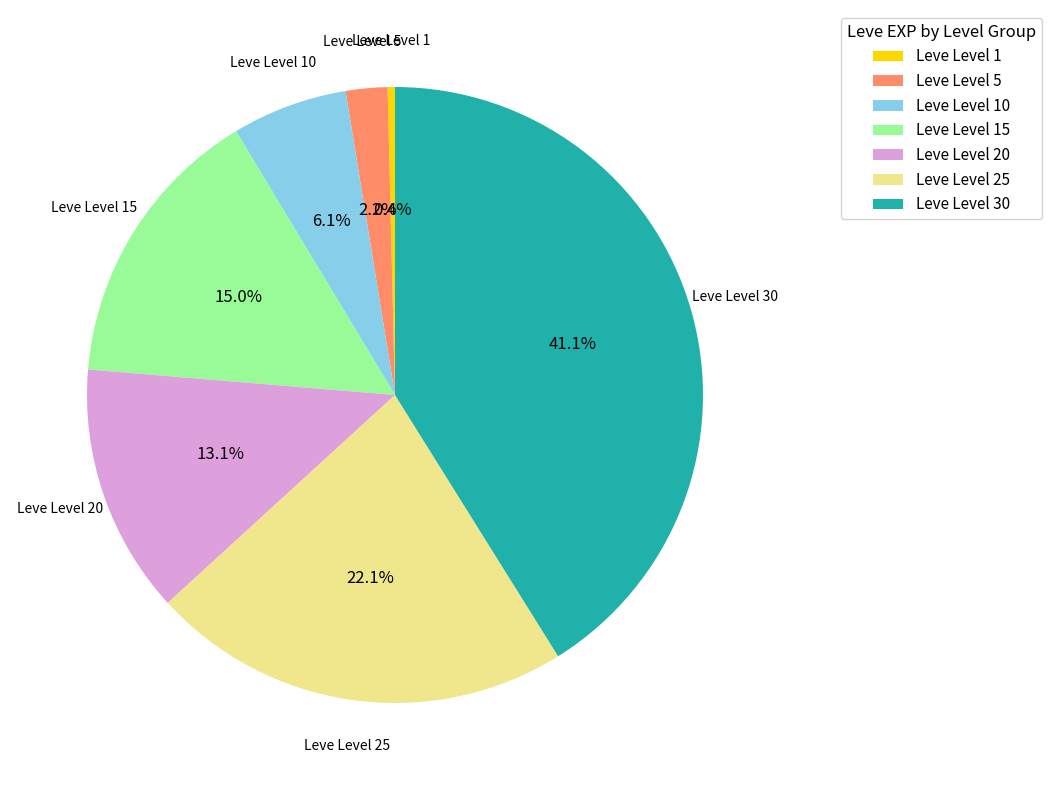

To the nearest percent, what is the difference between the Leve Level 30 and Leve Level 25 slice percentages?

19%